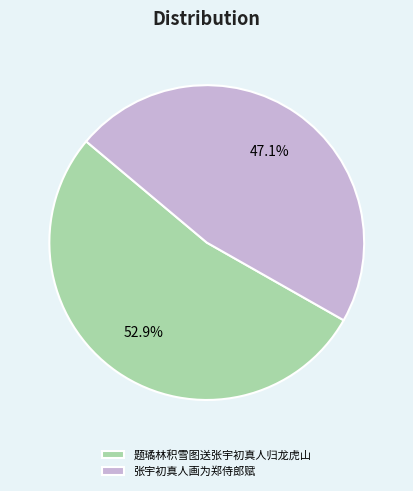

To the nearest percent, what is the difference between the 张宇初真人画为郑侍郎赋 and 题璚林积雪图送张宇初真人归龙虎山 slice percentages?

6%